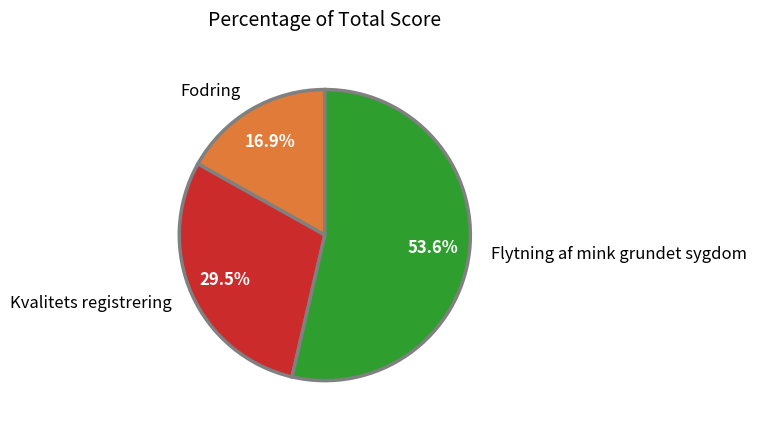

How much of the chart is everything except Flytning af mink grundet sygdom?

46.4%